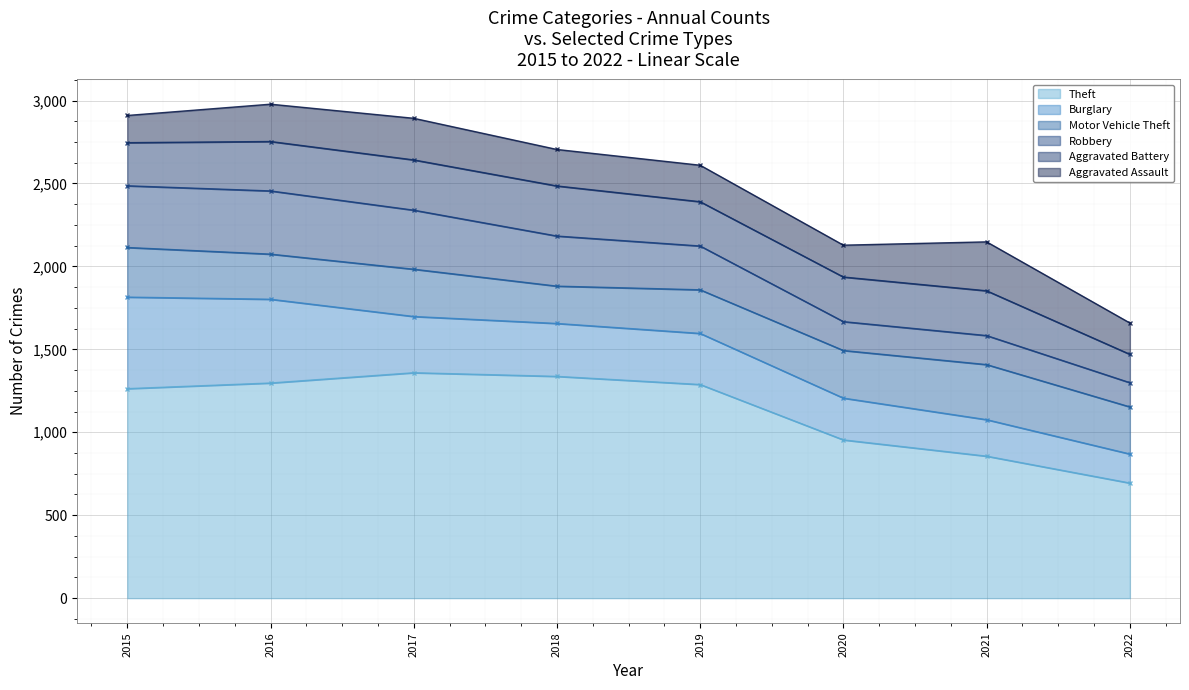

What is the average value of the Theft series?

1131